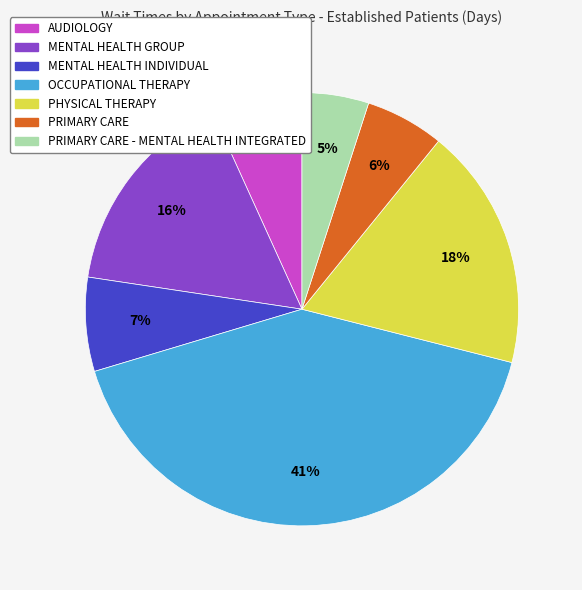

What is the smallest slice in the pie chart?

PRIMARY CARE - MENTAL HEALTH INTEGRATED